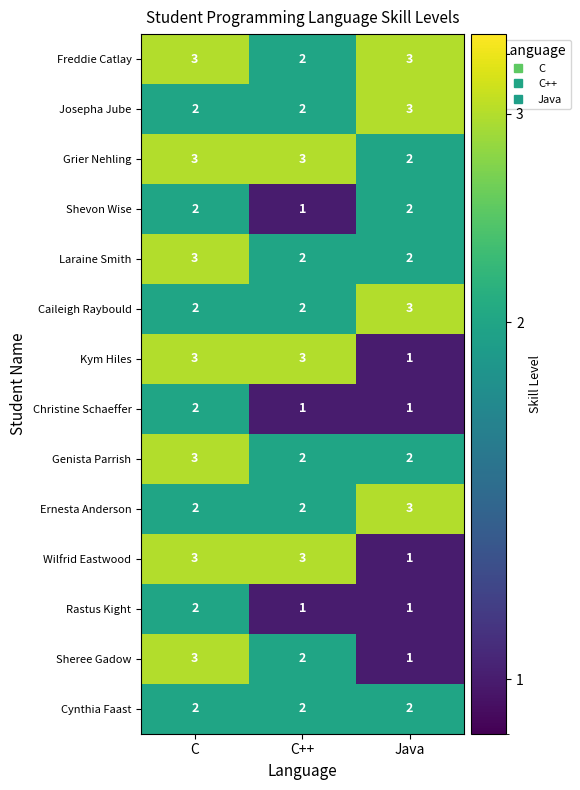

Which category has the lowest value in the Sheree Gadow series?

Java